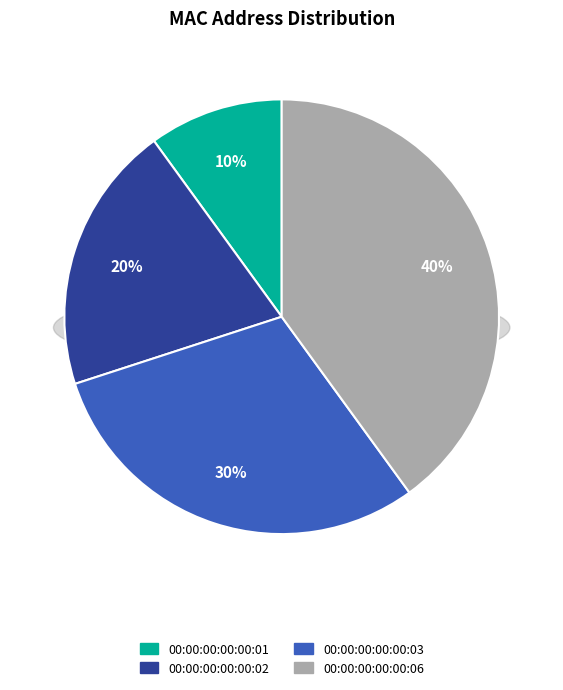

Is 00:00:00:00:00:01 the majority of the pie?

No